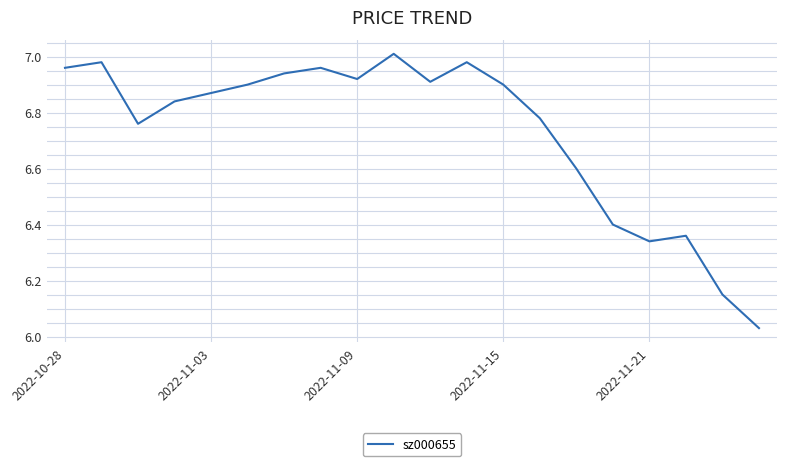

What is the difference between the maximum and minimum values?

1.0